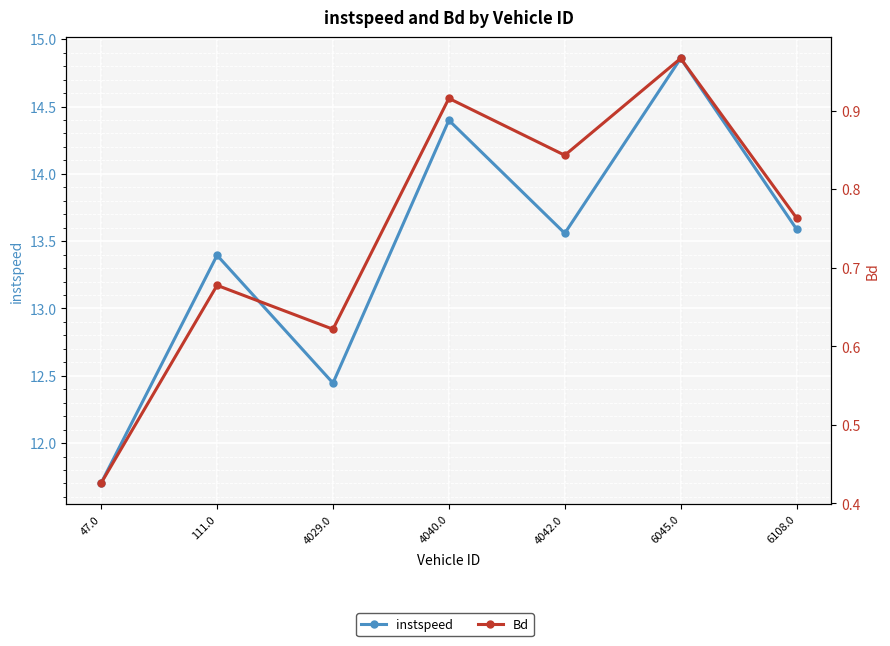

Does the chart display data point markers on the line(s)?

Yes